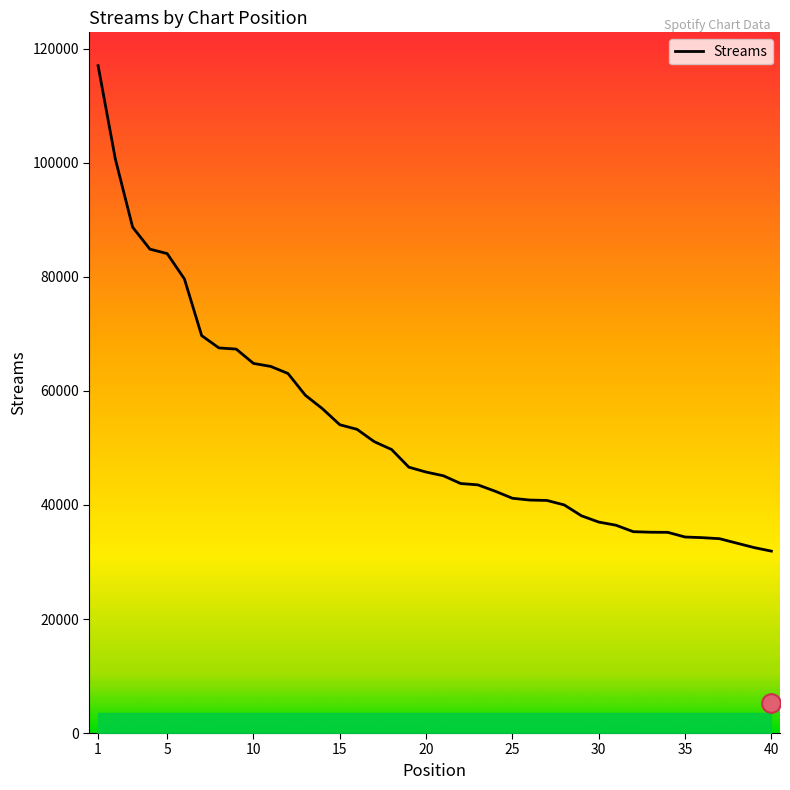

The value of Streams at 25 is 24081. True or false?

False